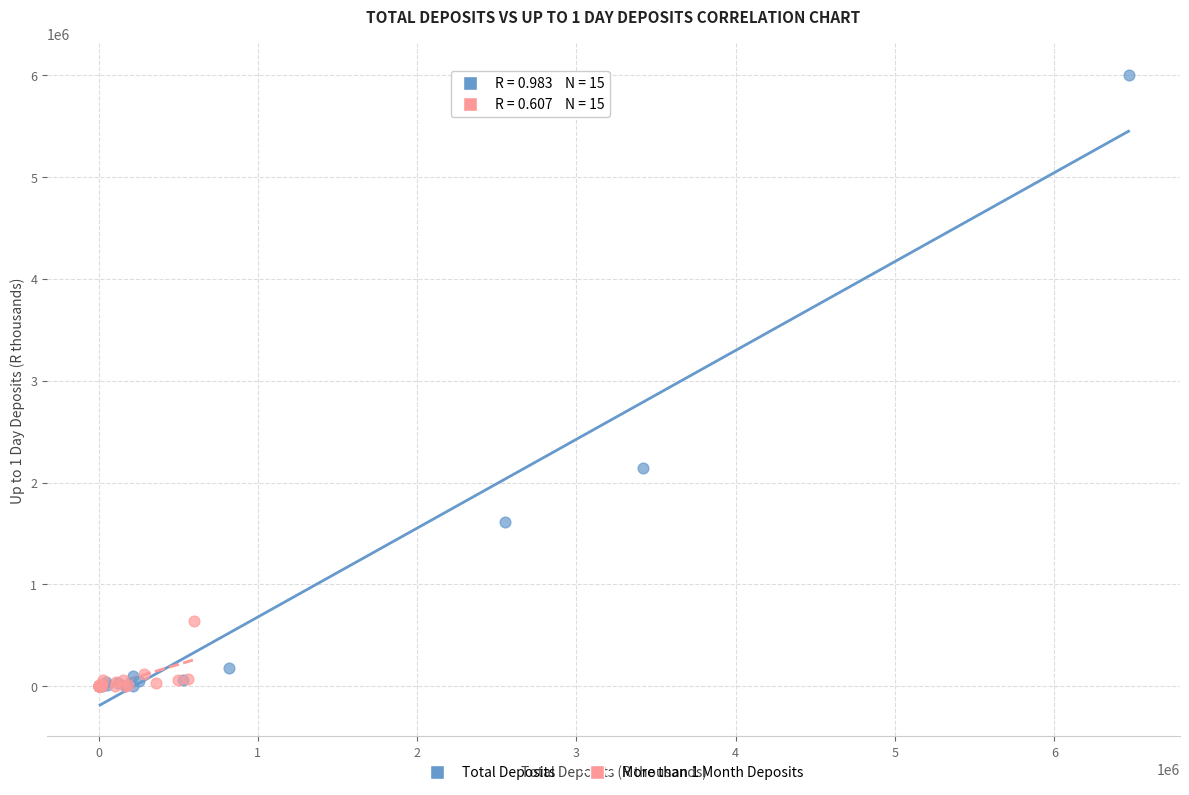

Which series reaches the maximum Y coordinate?

Total Deposits